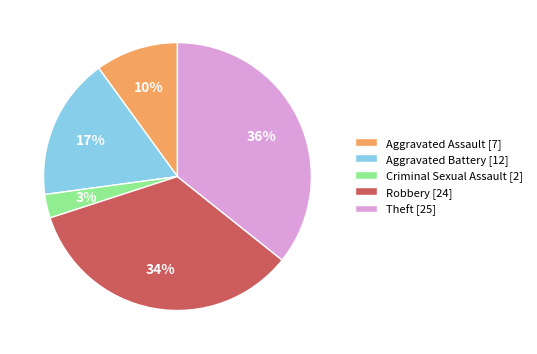

Do Theft [25] and Aggravated Assault [7] together represent more than half of the pie?

No